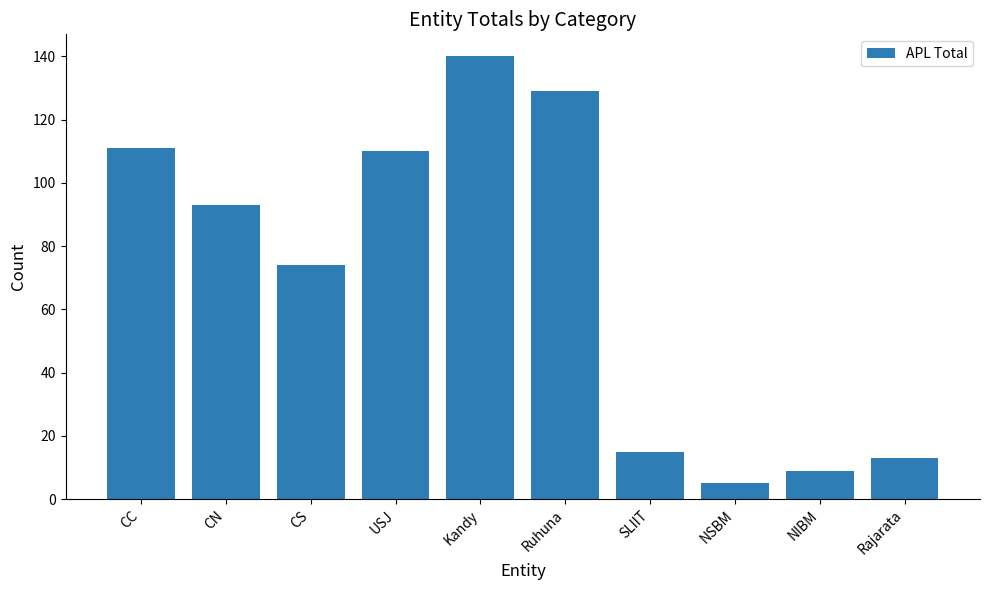

Which category has the highest value across all series?

Kandy